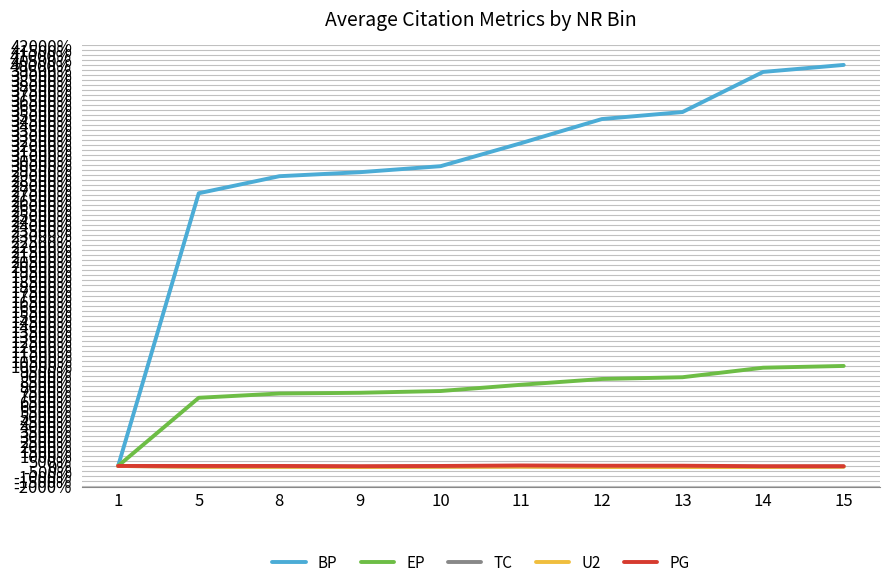

What is the minimum value shown in the chart?

-100.0